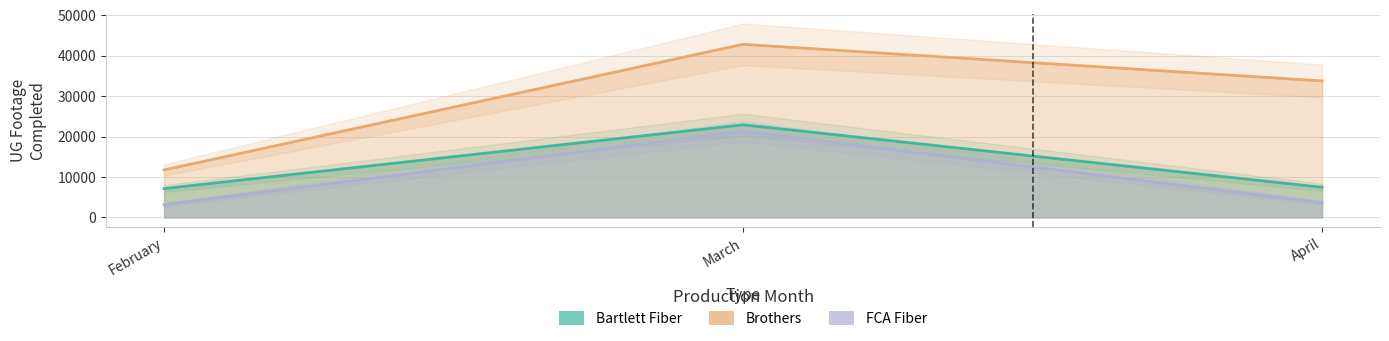

How many data points in Bartlett Fiber are less than 7447?

1